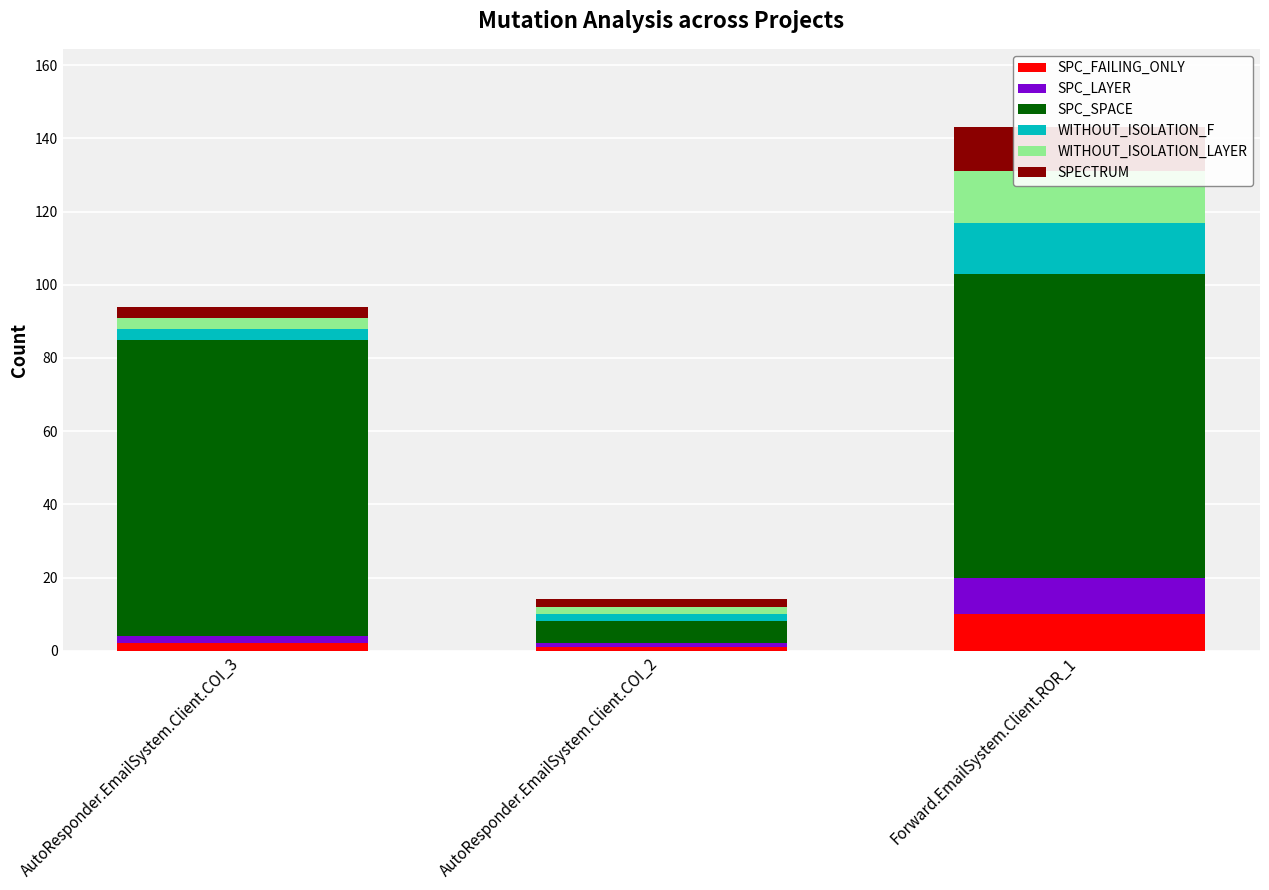

The value of WITHOUT_ISOLATION_LAYER at AutoResponder.EmailSystem.Client.COI_3 is 3. True or false?

True